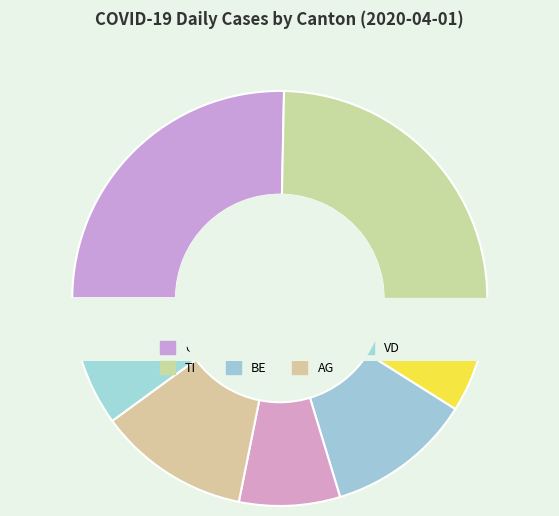

What is the smallest slice in the pie chart?

GR